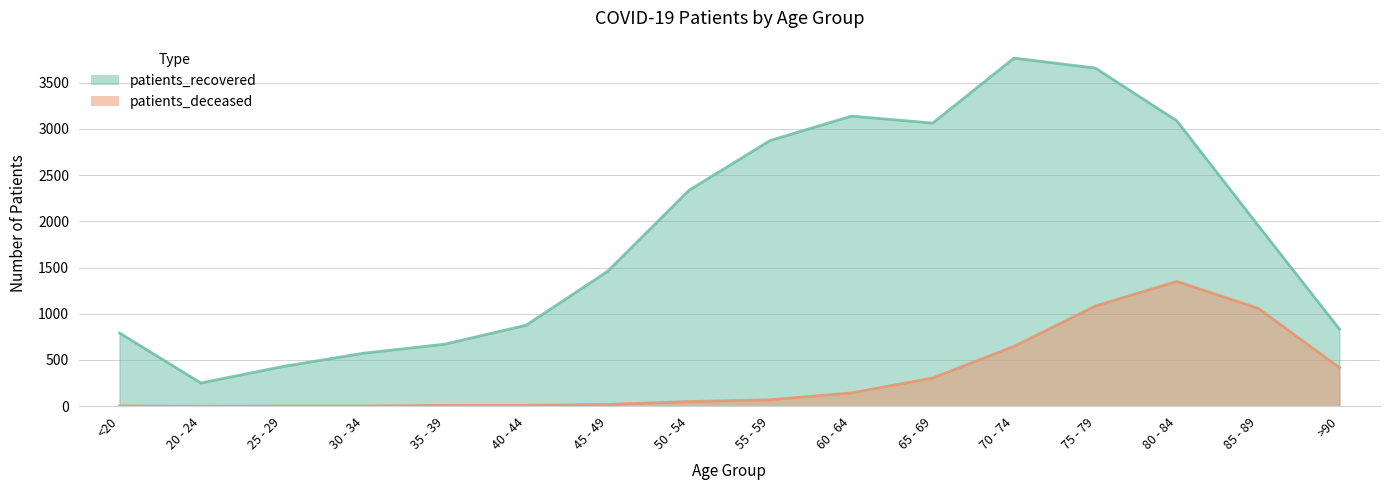

What is the lowest value of the patients_recovered series?

251